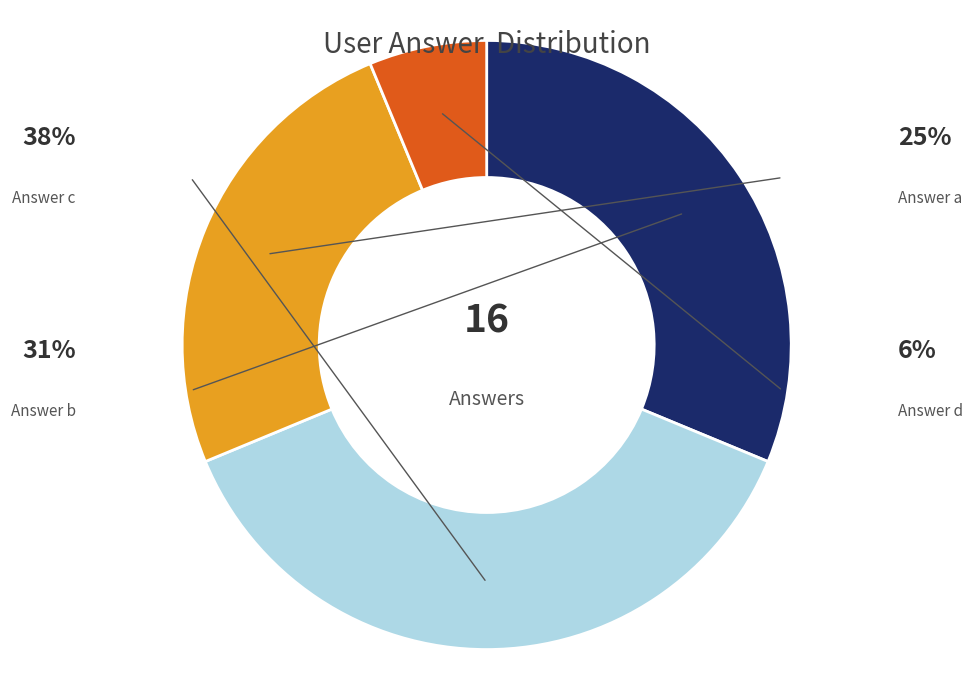

Is there any slice that represents more than half of the pie?

No